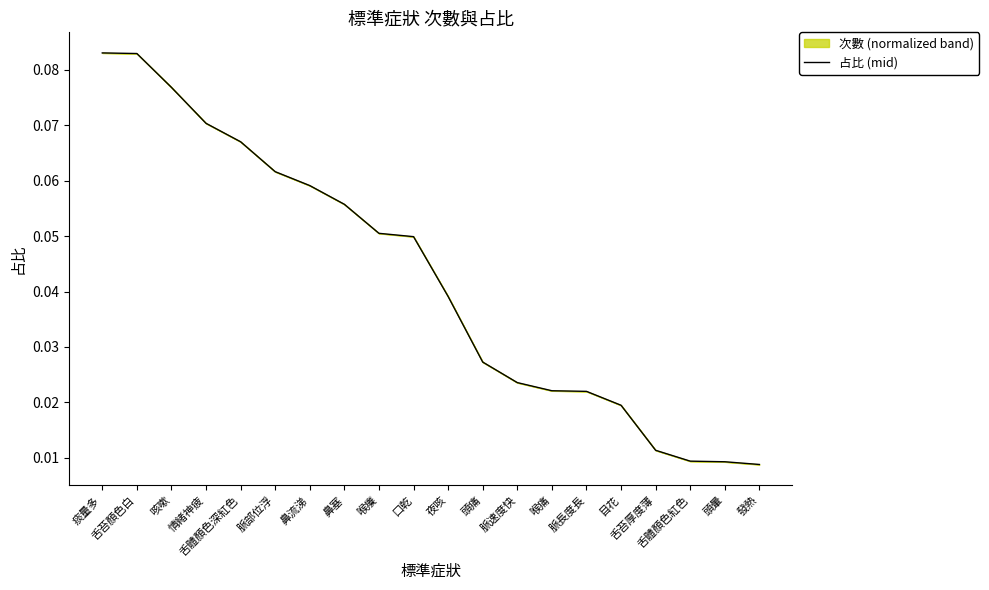

The chart shows a value of 0.0 at 舌體顏色紅色. True or false?

True